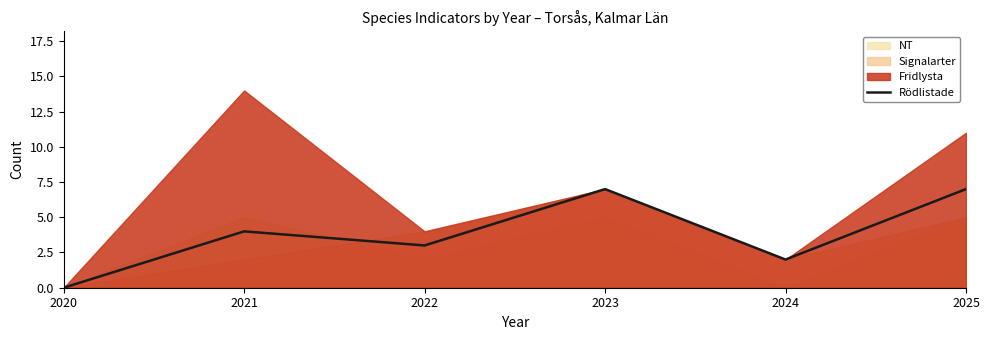

What is the ratio of the value at 2021 to the value at 2024?

2.0